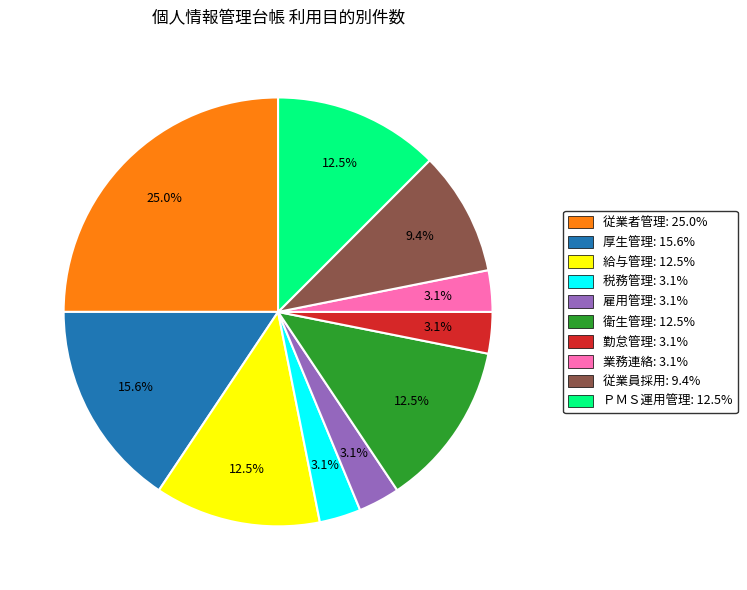

Count the number of slices in the pie.

10